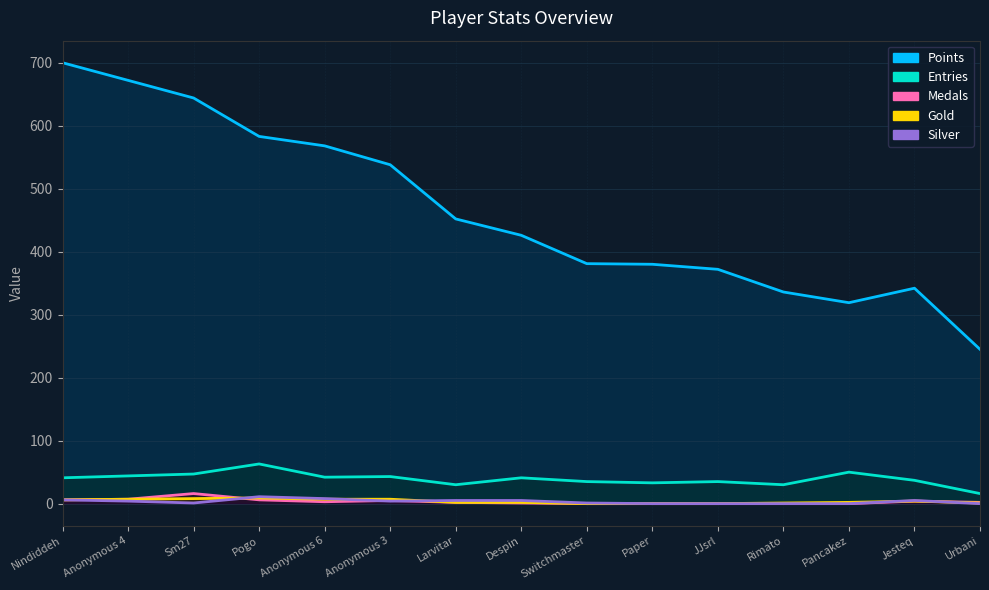

Which series has the largest total across all categories?

Points